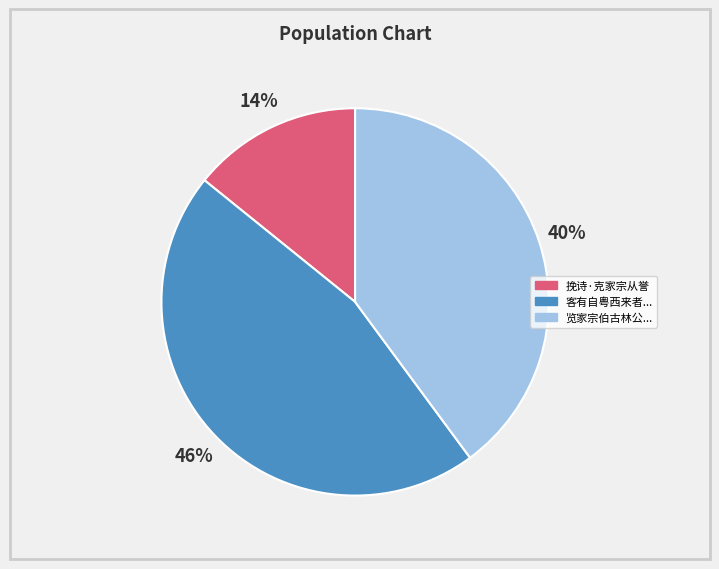

How many slices are in this pie chart?

3